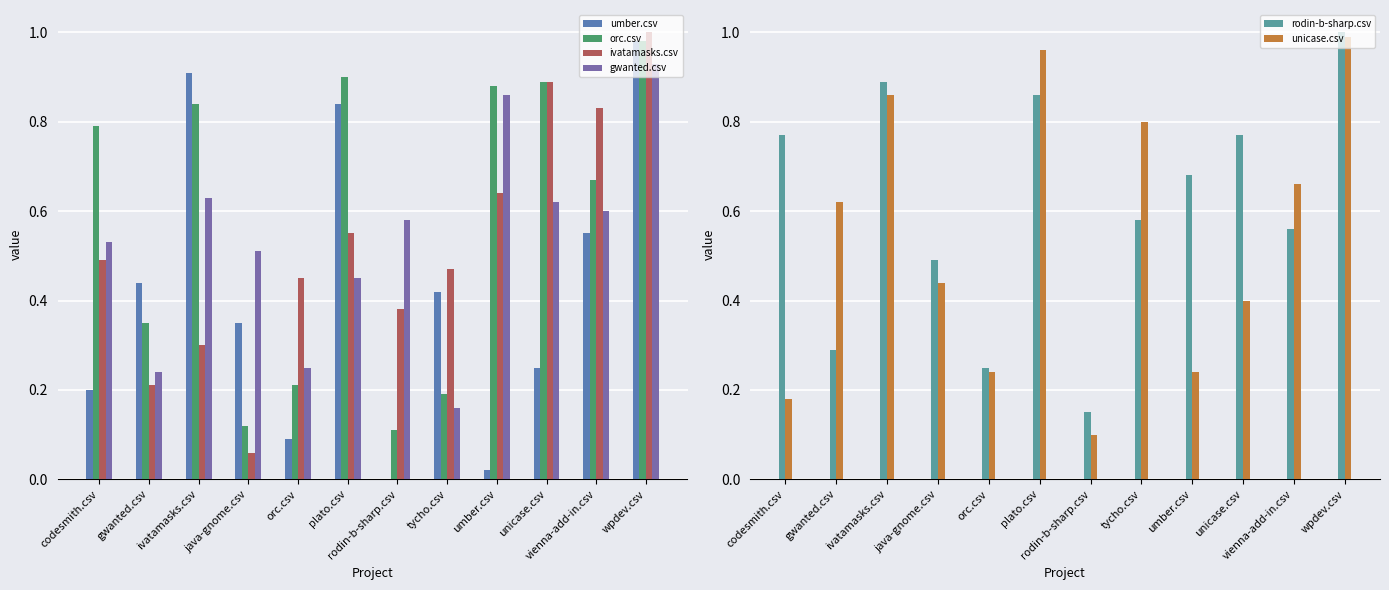

What is the value of the unicase.csv bar at the 12th from the left?

1.0